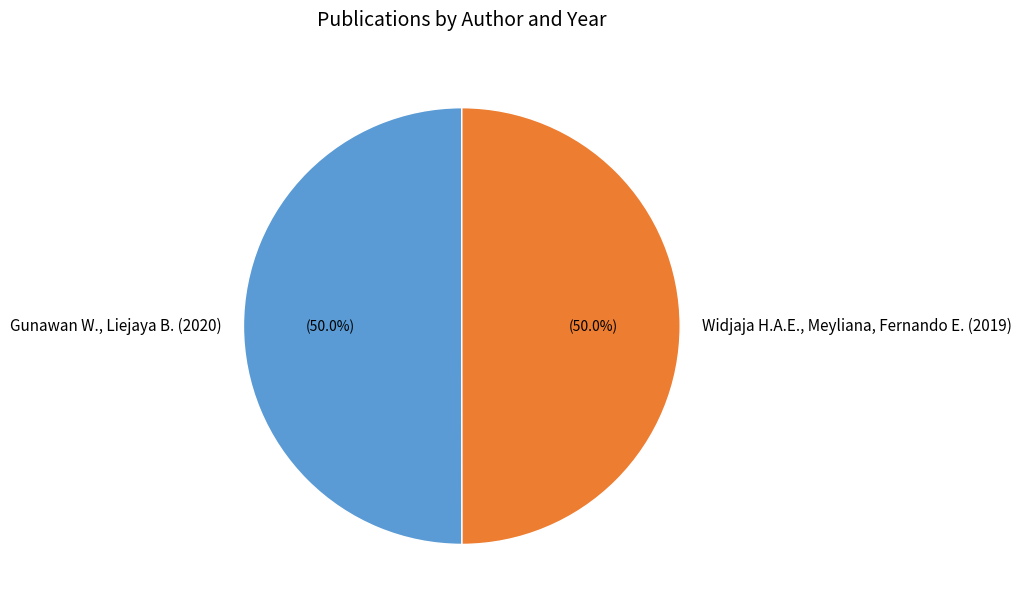

How many segments does this pie chart have?

2